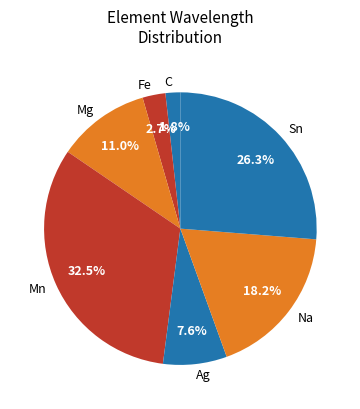

What is the largest slice in the pie chart?

Mn